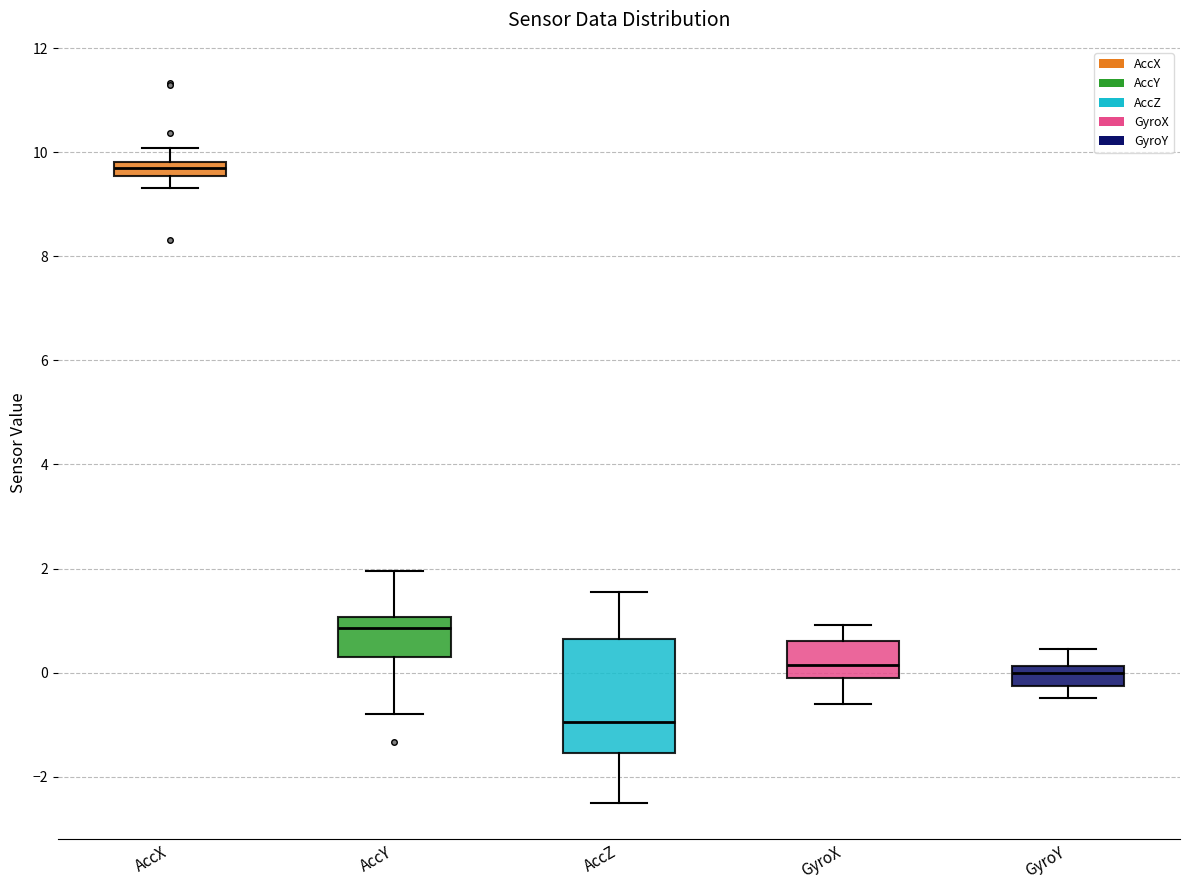

Which box has the highest median line?

AccX